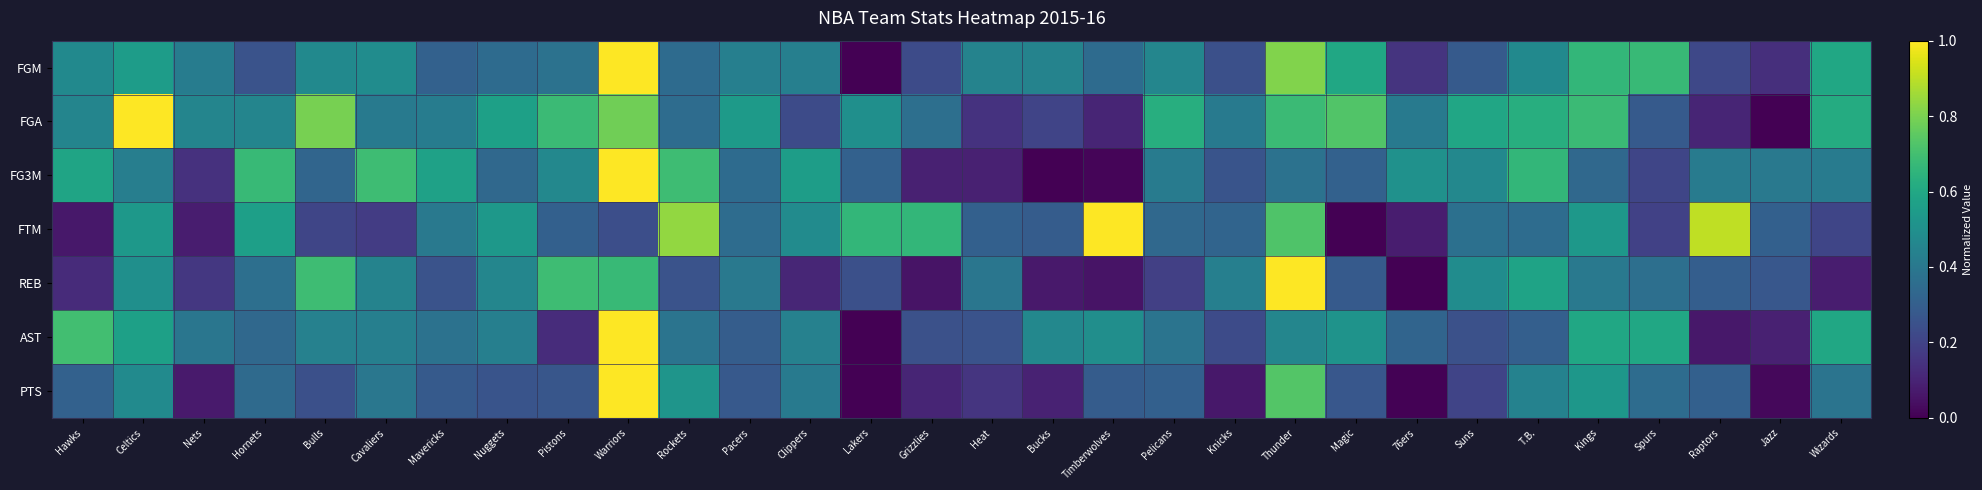

Rank the series at Magic from lowest to highest value.

FTM, PTS, REB, FG3M, AST, FGM, FGA